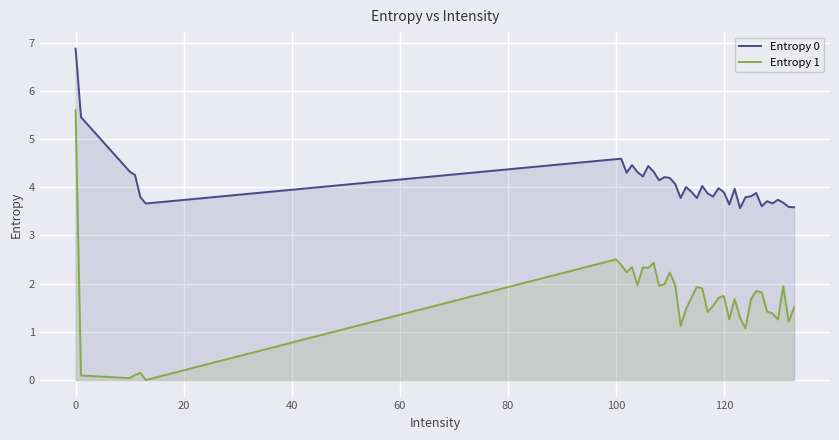

Which series has the largest total across all categories?

Entropy 0